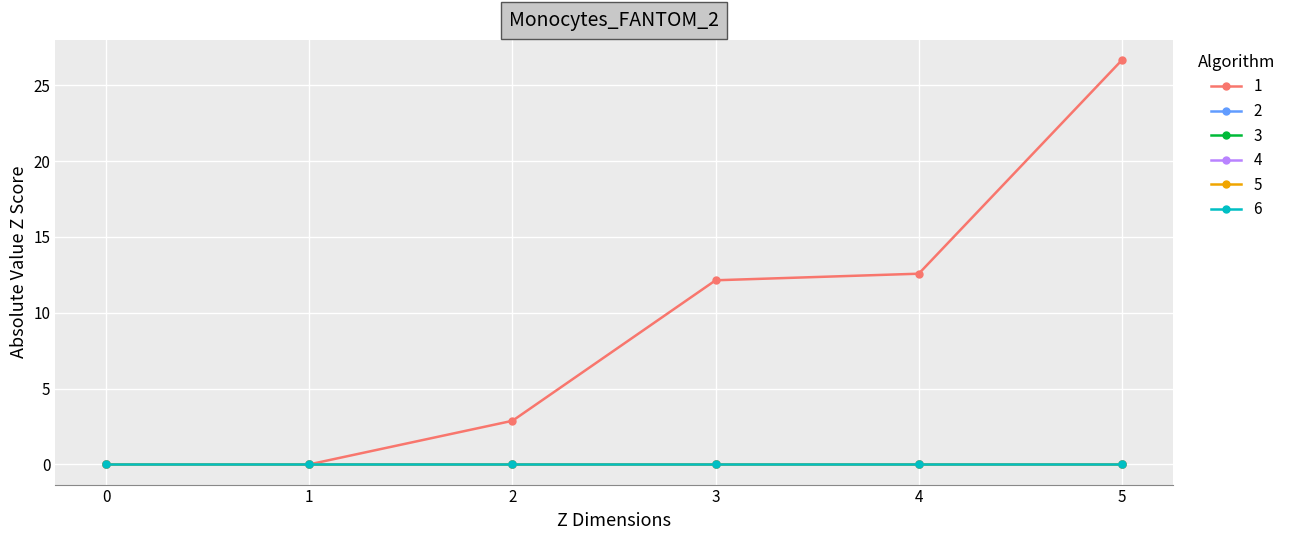

Does the chart have visible grid lines?

Yes